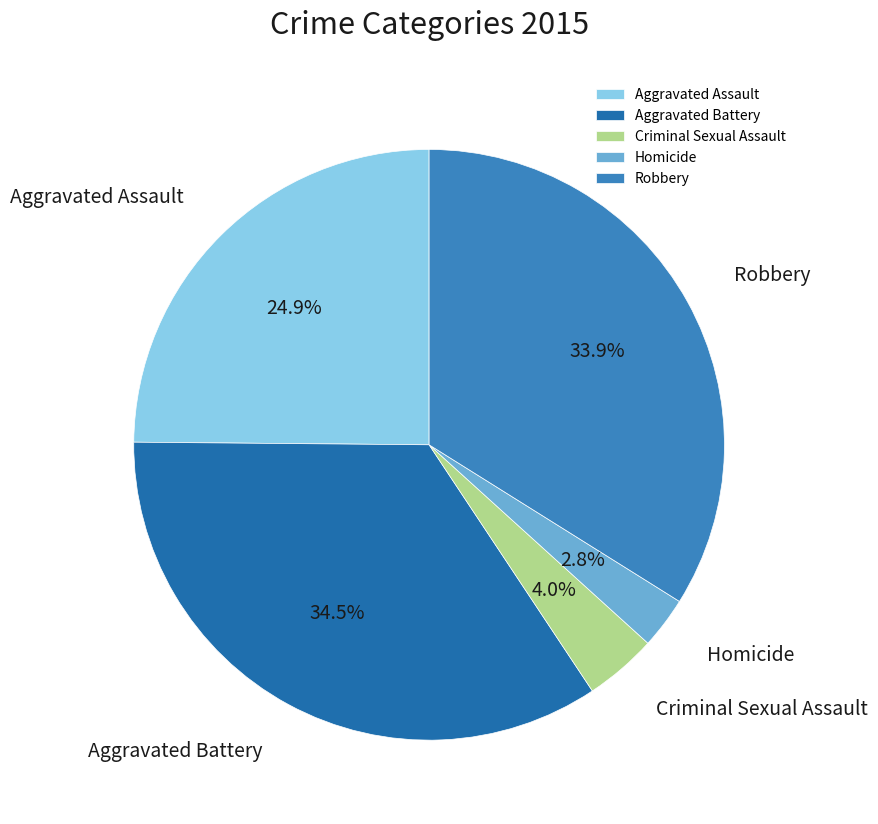

What percentage is the Criminal Sexual Assault slice, to the nearest percent?

4%